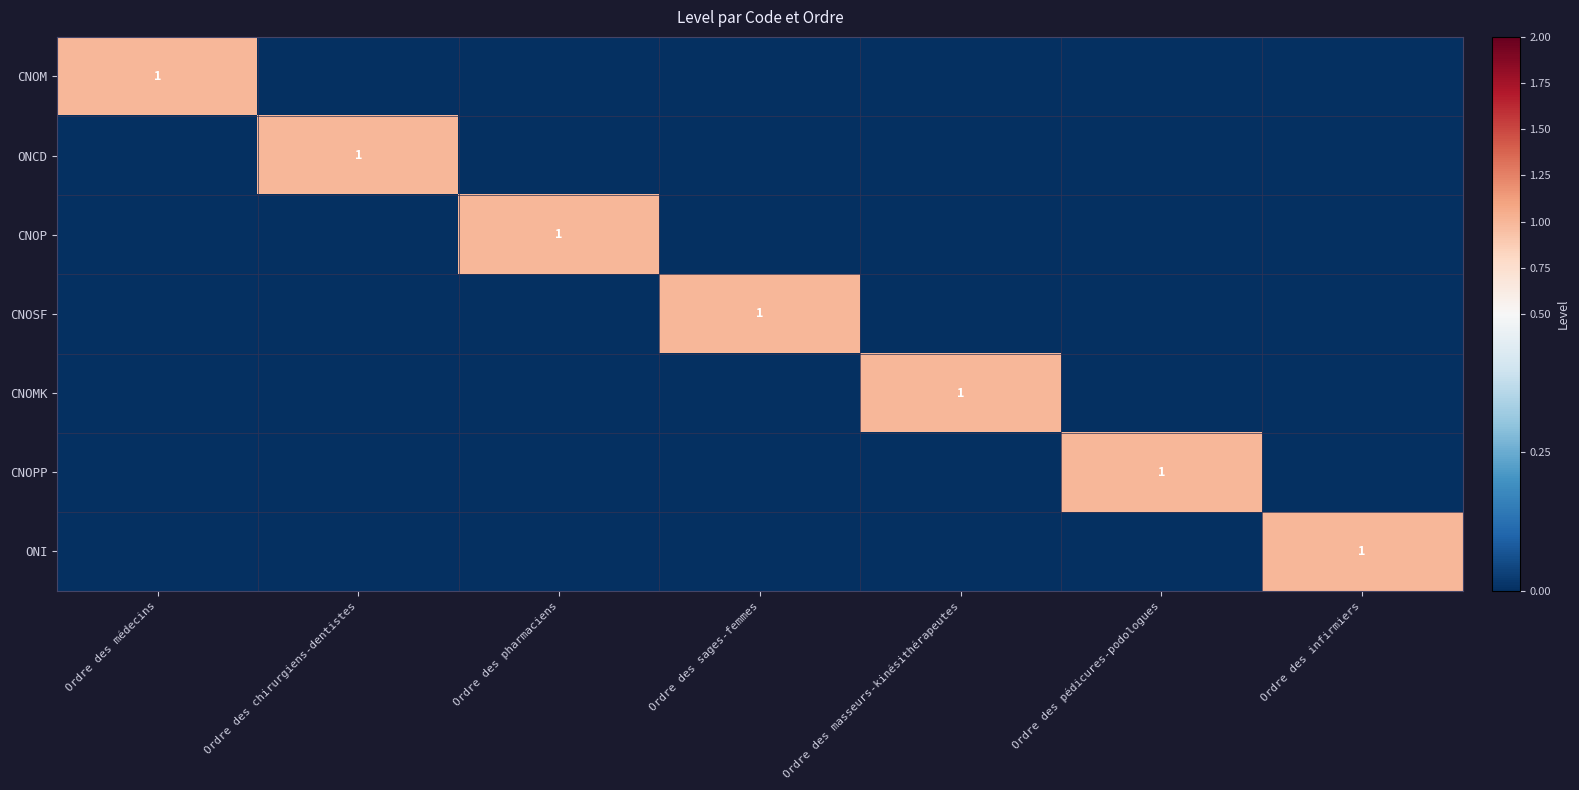

What is the sum of all CNOM values?

1